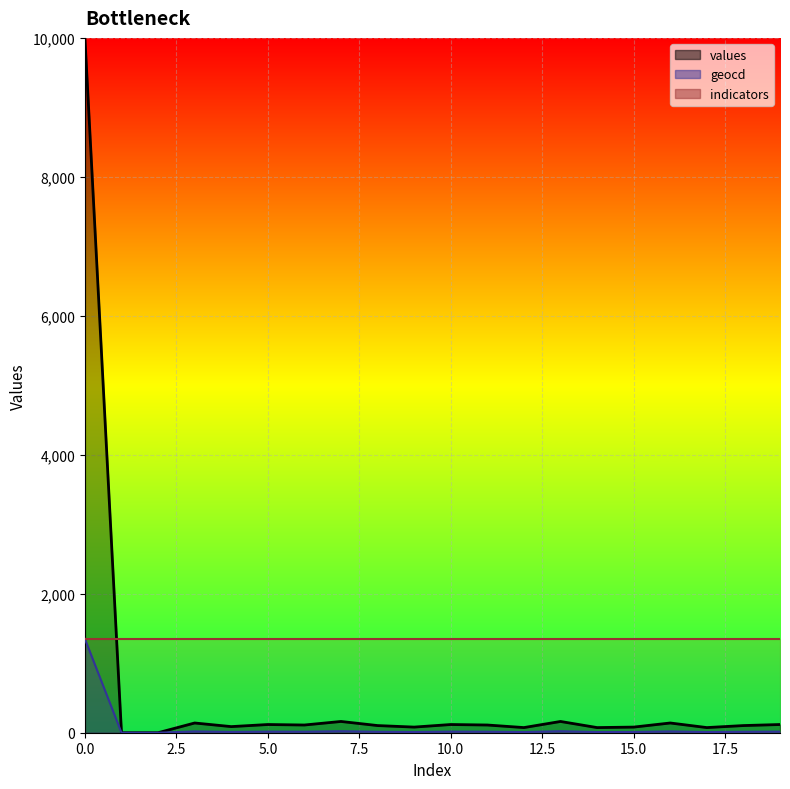

Count the number of categories in the chart.

20